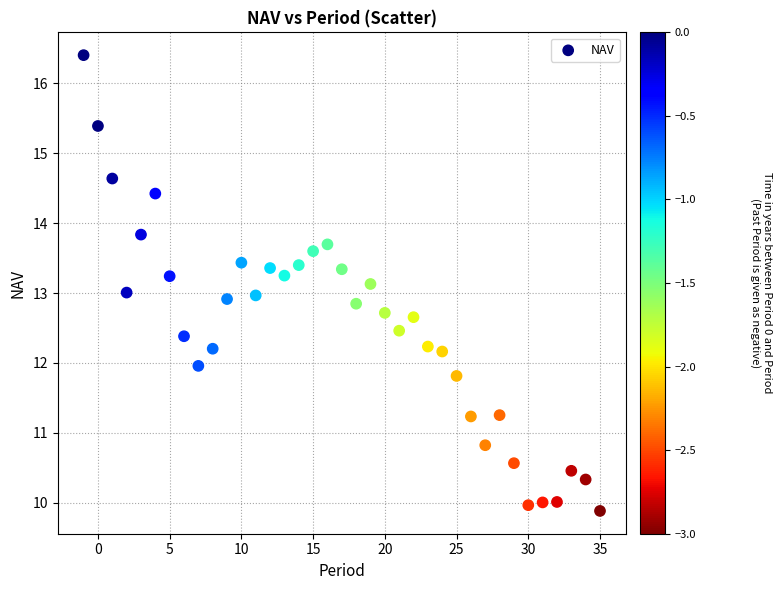

What is the range of Y values (max minus min)?

6.5